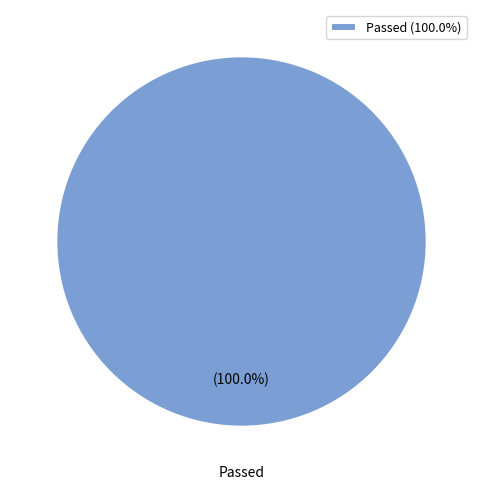

Is there a majority slice in this chart?

Yes